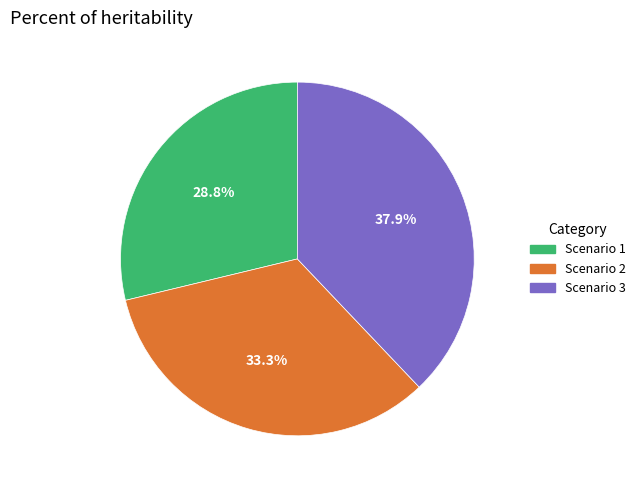

Which slice is the smallest?

Scenario 1